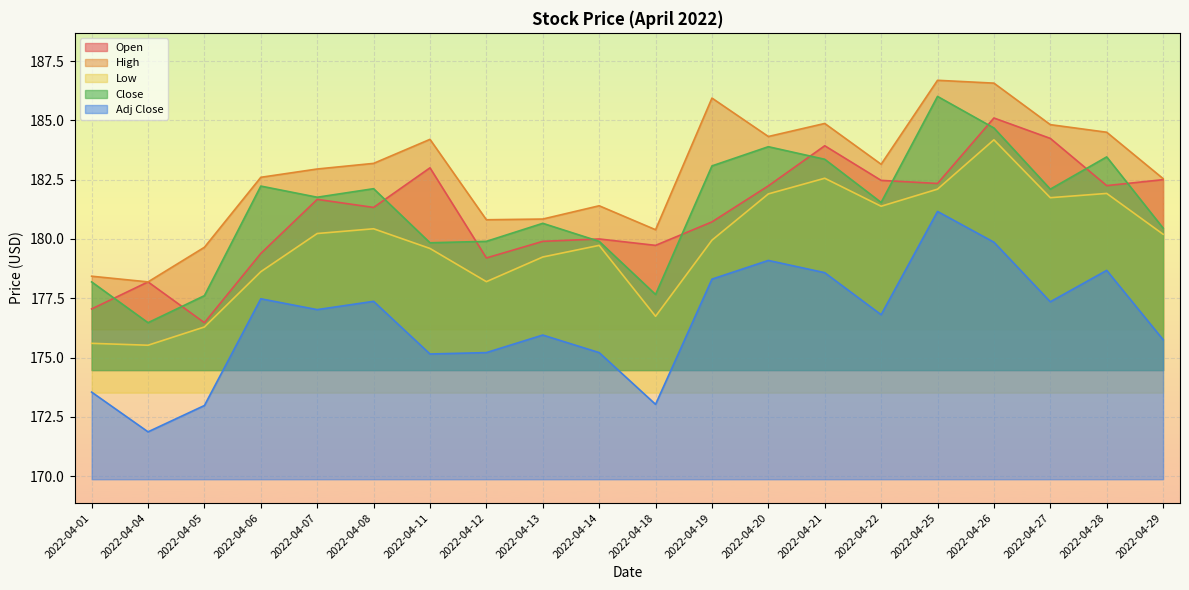

True or false: Low and Adj Close cross at least once.

False